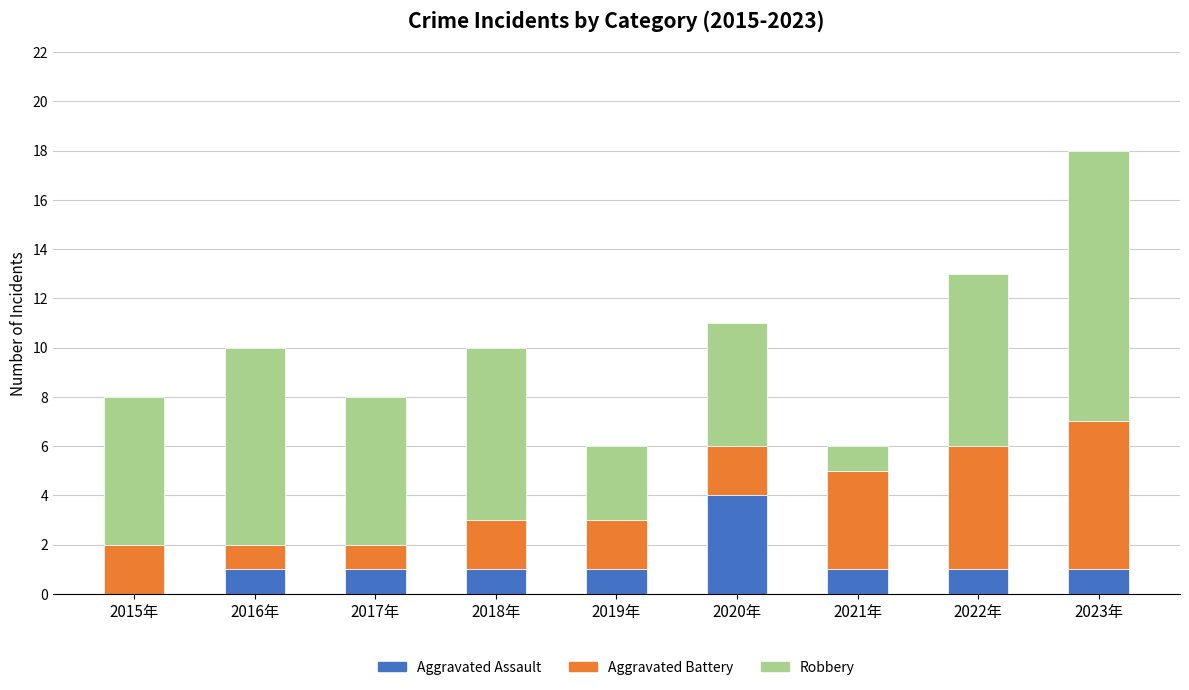

The value of Aggravated Assault at 2019年 is 1. True or false?

True